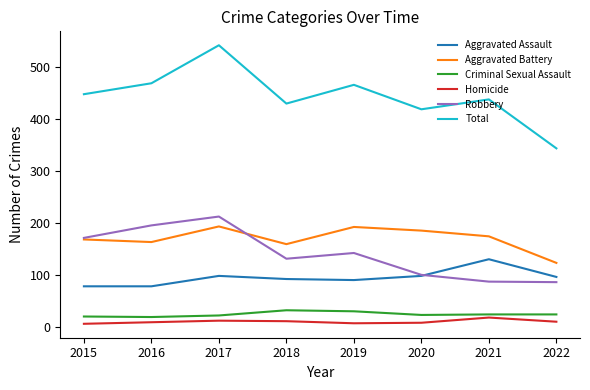

What are all the series names shown in the legend?

Aggravated Assault, Aggravated Battery, Criminal Sexual Assault, Homicide, Robbery, Total